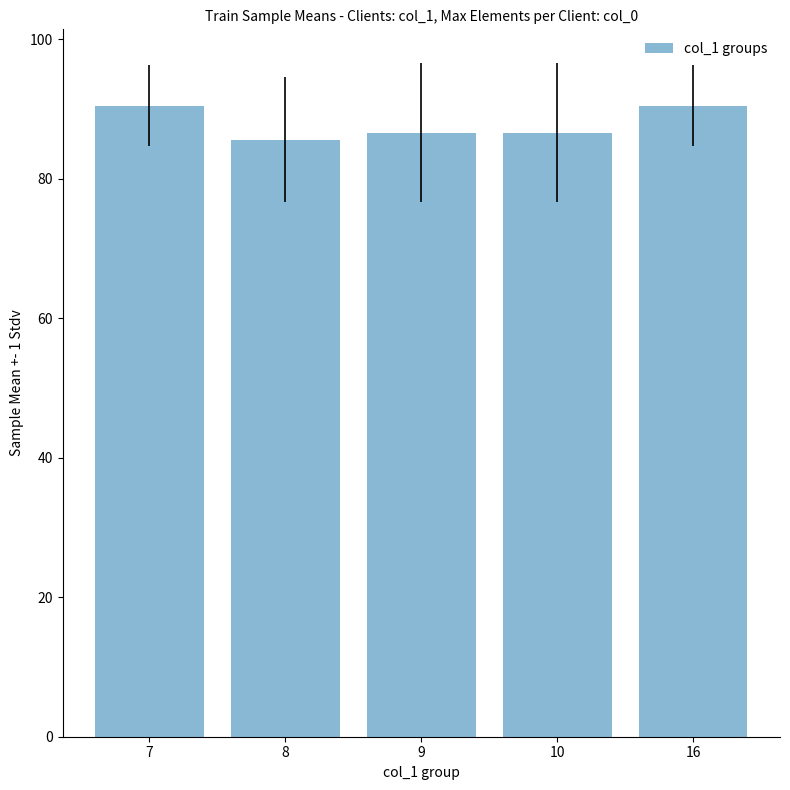

The value at 10 is 116.0. True or false?

False